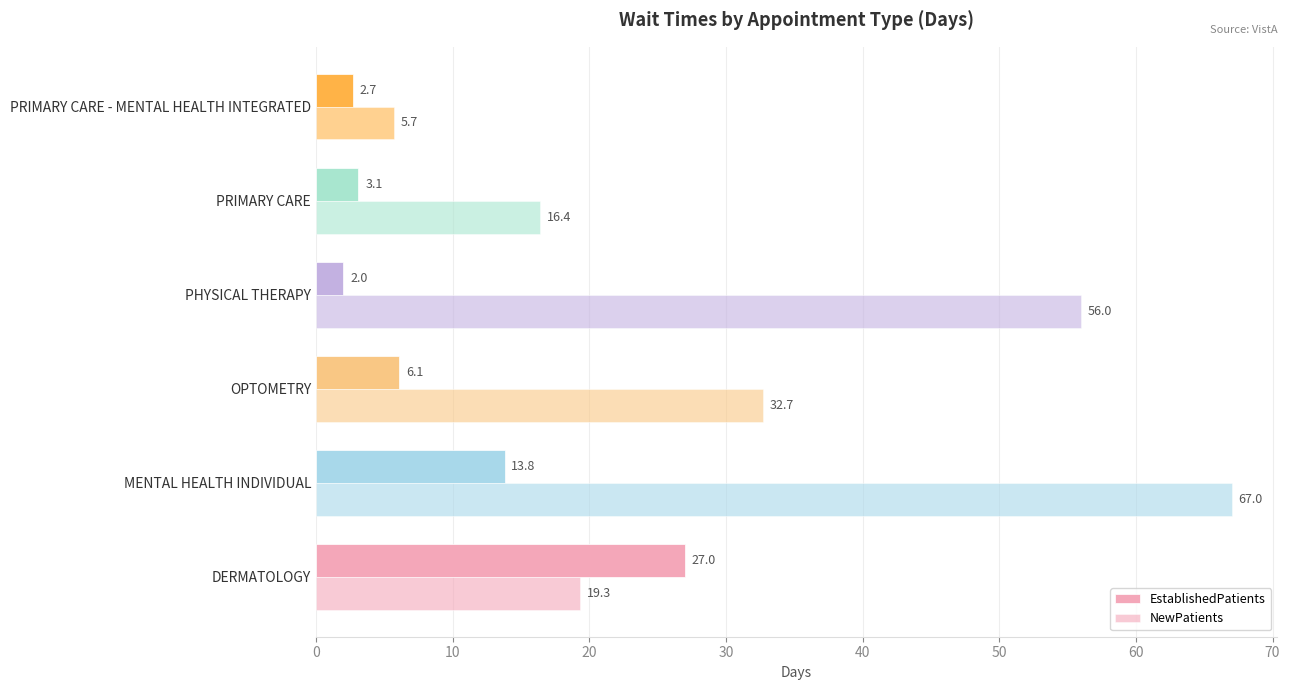

Which series has the largest total across all categories?

NewPatients